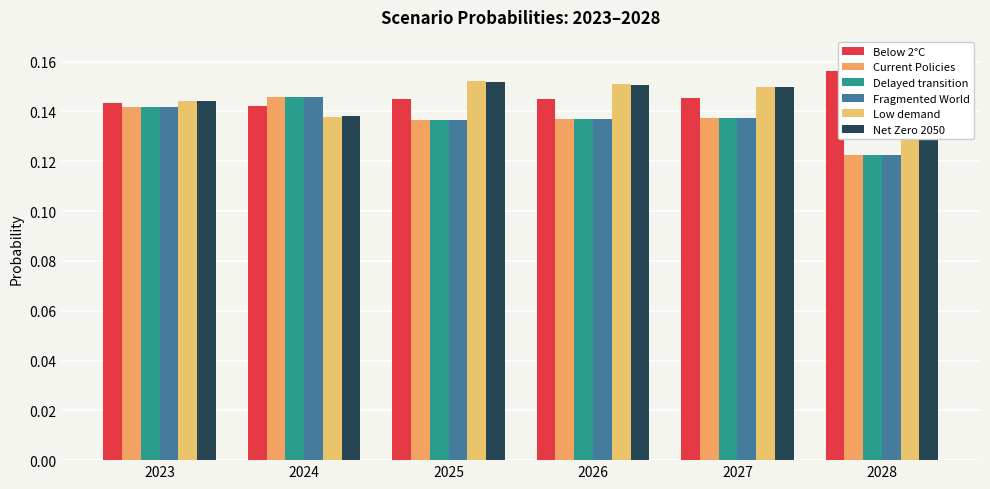

At how many categories does at least one series exceed 0?

6